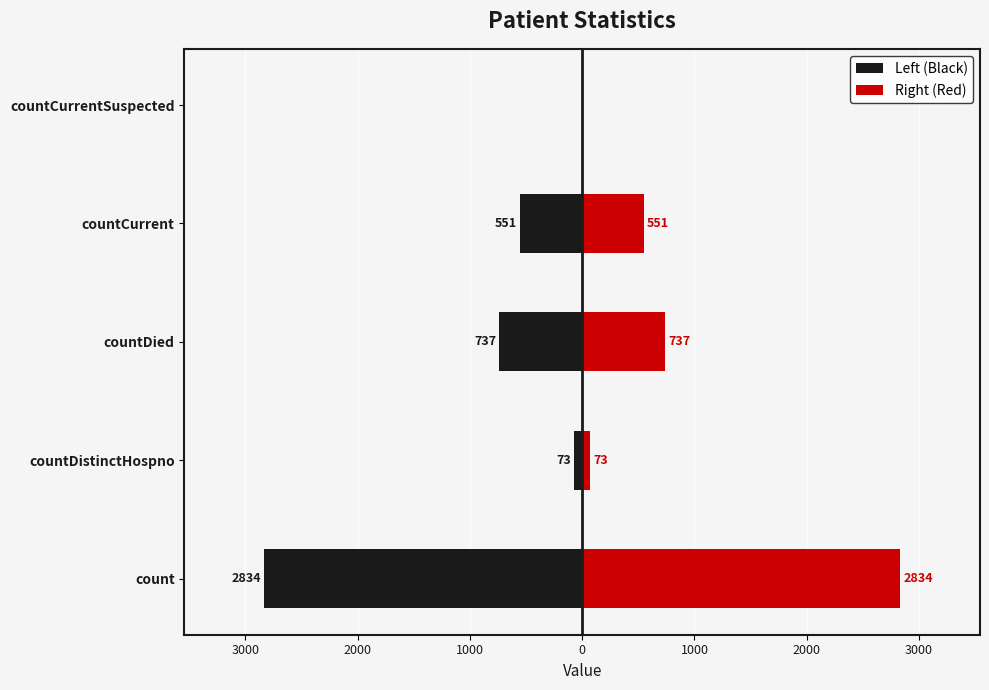

At countCurrent, list the series in order from smallest to largest.

Left (Black), Right (Red)